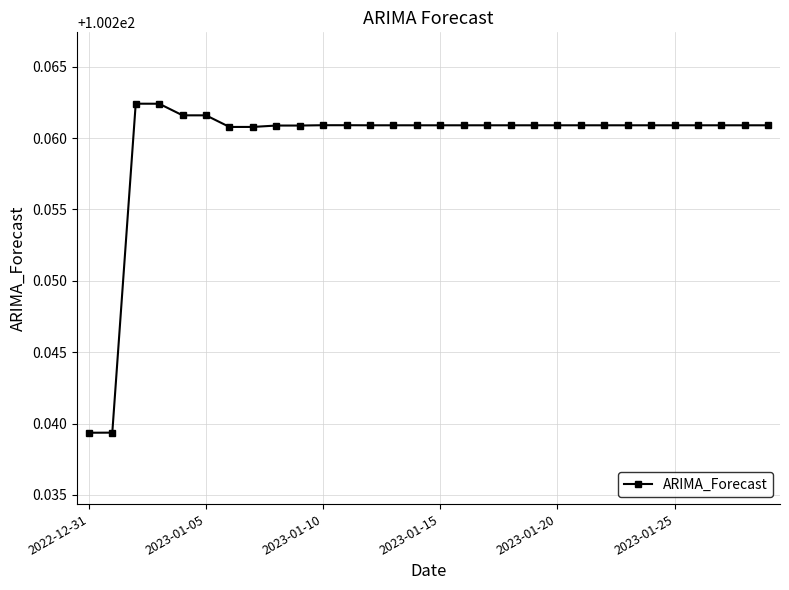

True or false: there are more than 2 points higher than both neighbors.

True